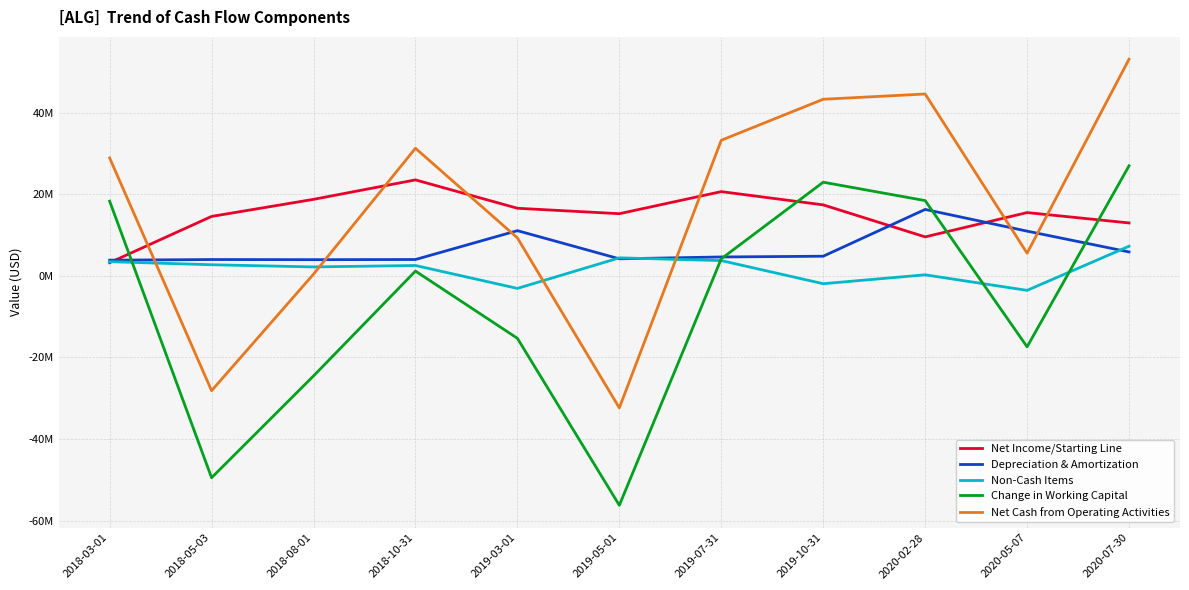

How many intersections are there between Non-Cash Items and Depreciation & Amortization?

3